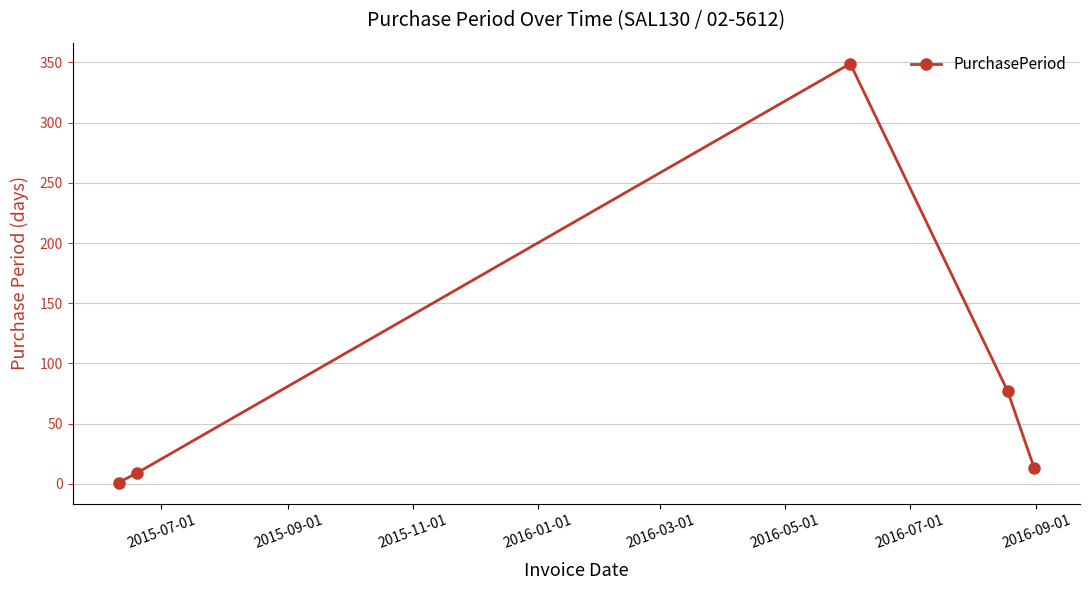

What is the difference between the second highest and minimum values?

76